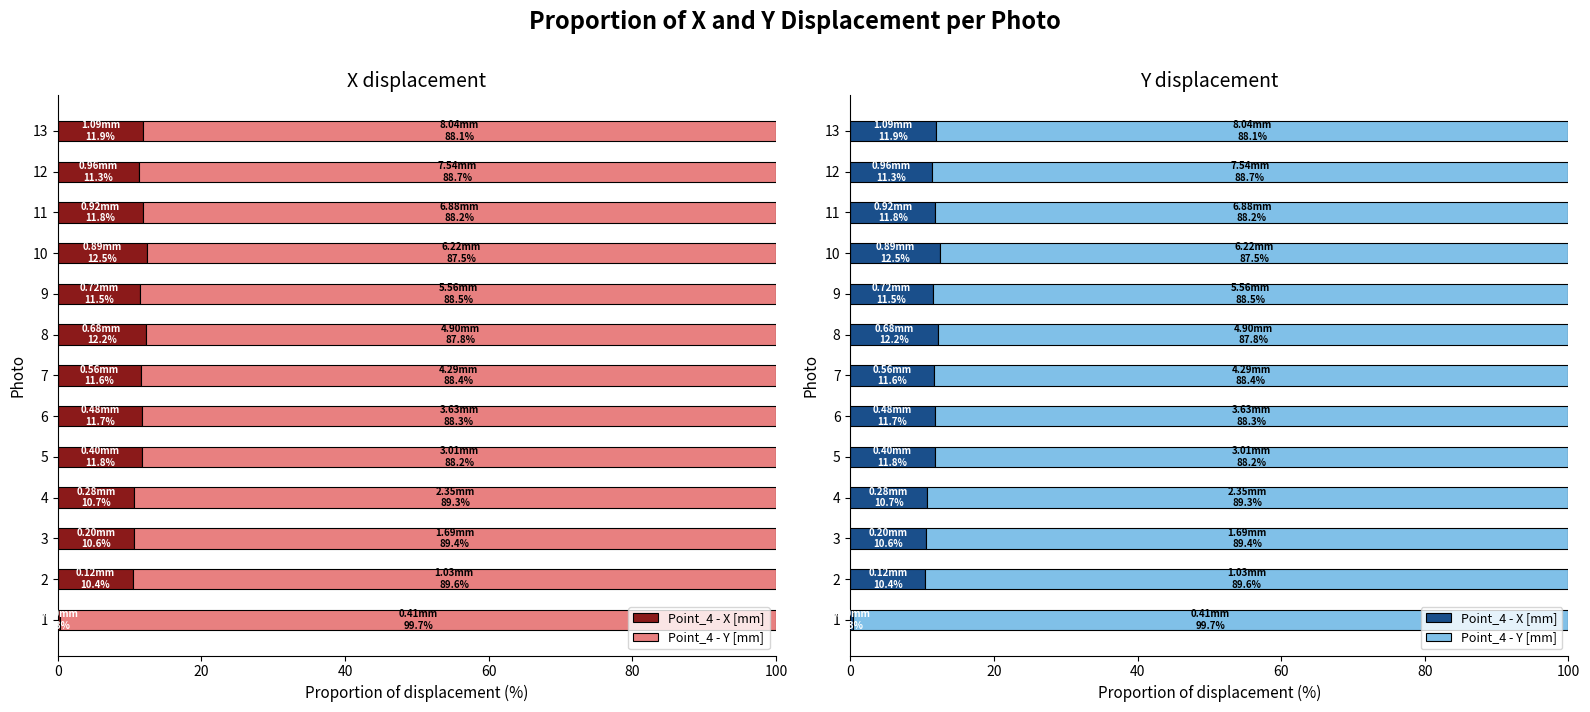

Which has a higher value, 1 or 11?

11